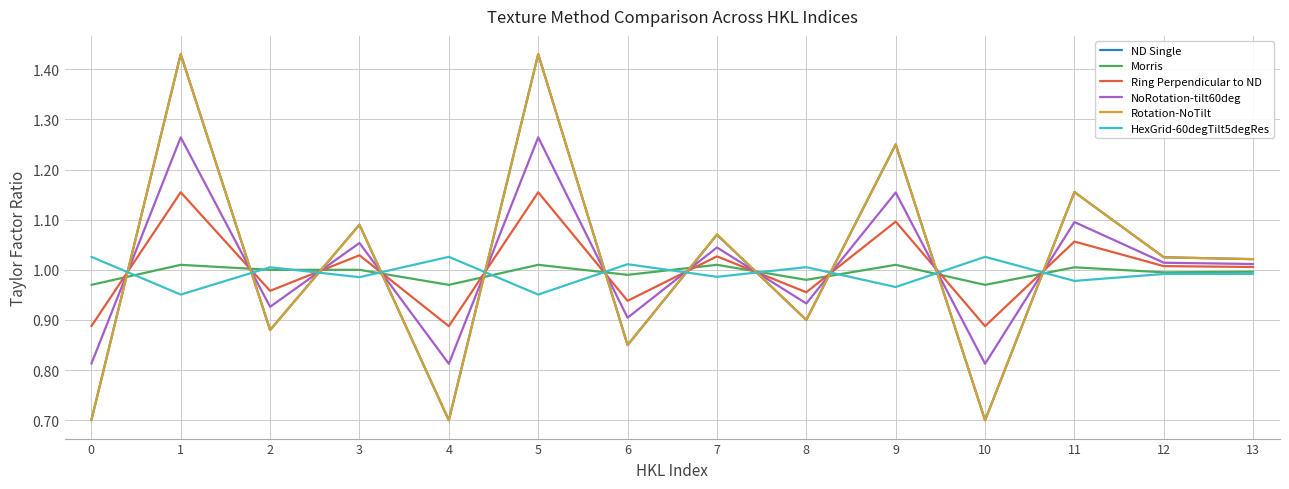

The value of Ring Perpendicular to ND at 6 is 1.5. True or false?

False